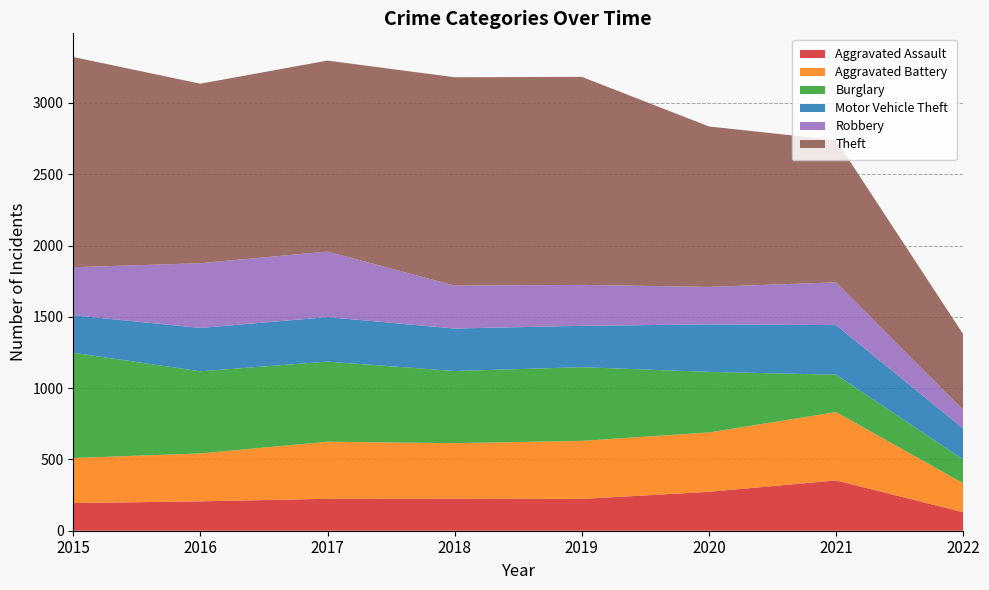

Reading left to right, transcribe all the data shown in this chart.

Aggravated Assault: 2015=194	2016=206	2017=224	2018=225	2019=223	2020=273	2021=353	2022=130
Aggravated Battery: 2015=316	2016=336	2017=400	2018=389	2019=407	2020=416	2021=479	2022=203
Burglary: 2015=738	2016=576	2017=562	2018=506	2019=517	2020=425	2021=262	2022=166
Motor Vehicle Theft: 2015=263	2016=304	2017=312	2018=298	2019=290	2020=333	2021=348	2022=218
Robbery: 2015=337	2016=454	2017=460	2018=301	2019=287	2020=263	2021=300	2022=129
Theft: 2015=1474	2016=1259	2017=1339	2018=1461	2019=1459	2020=1125	2021=997	2022=532